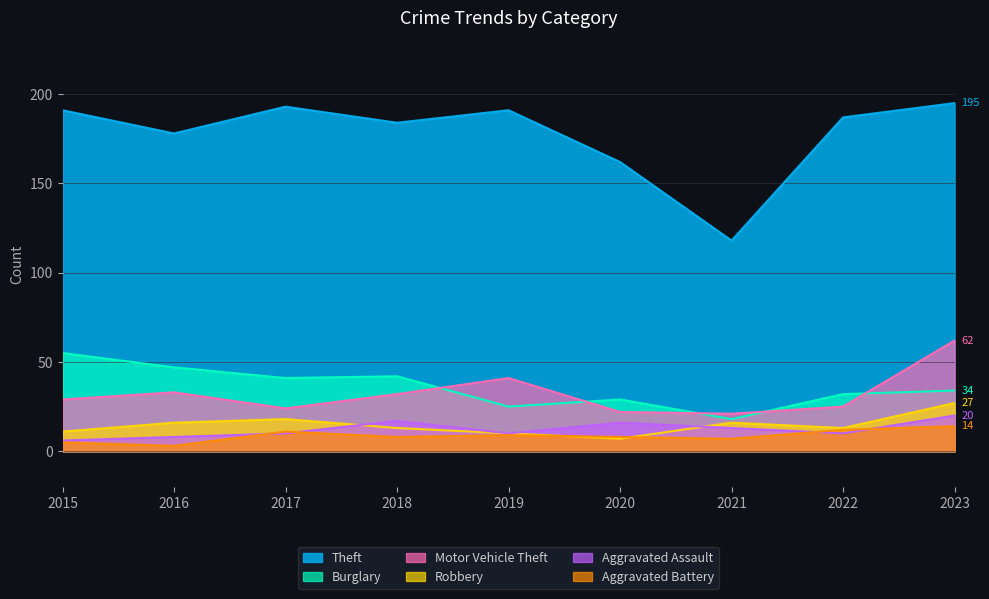

At 2023, list the series in order from largest to smallest.

Theft, Motor Vehicle Theft, Burglary, Robbery, Aggravated Assault, Aggravated Battery